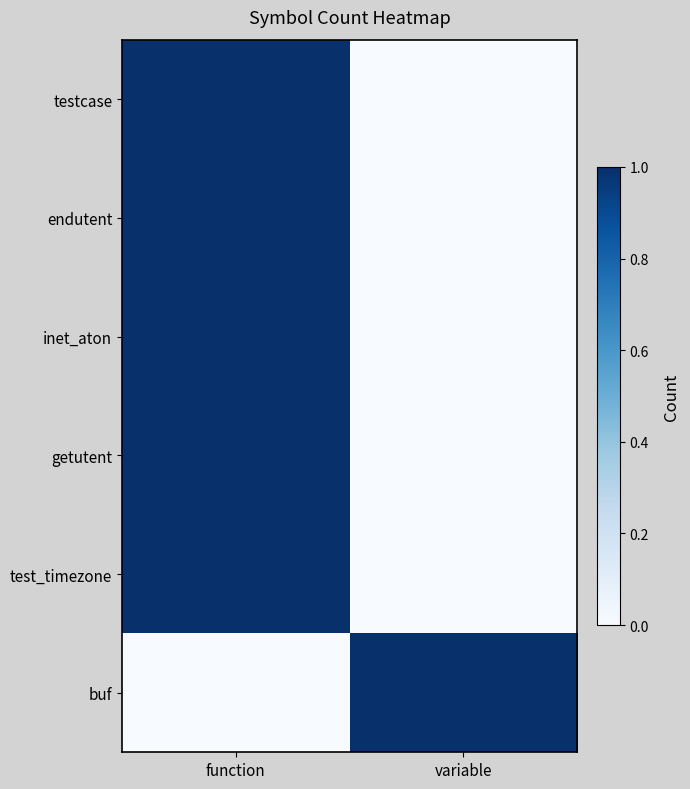

Which series changed the most between function and variable?

testcase